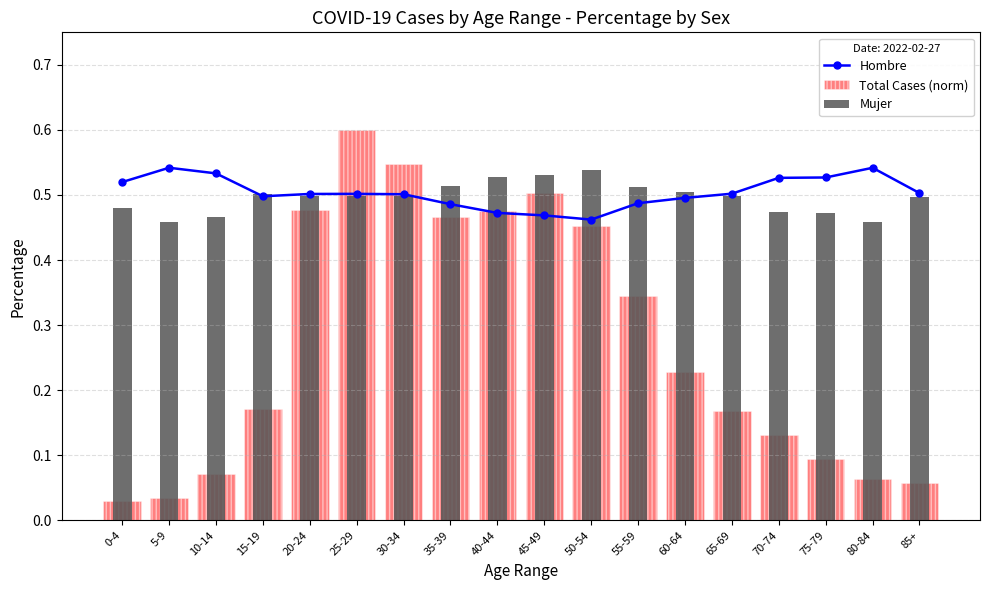

What is the spread (max minus min) of values at 50-54?

0.1